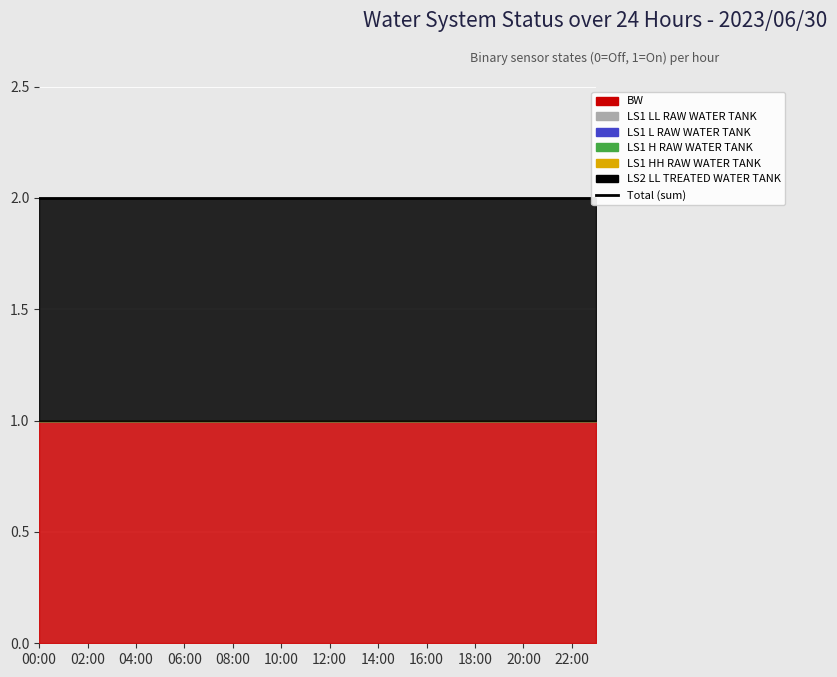

True or false: _LS1_H_RAW_WATER_TANK has more than 0 interior local peaks.

False